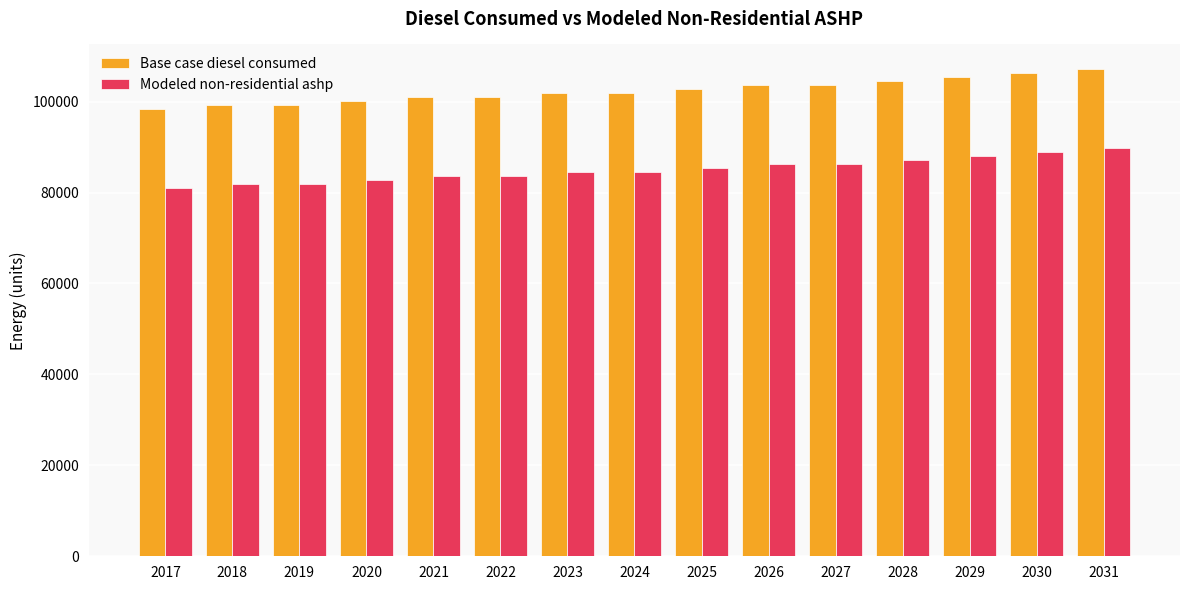

What is the spread (max minus min) of values at 2027?

17357.1